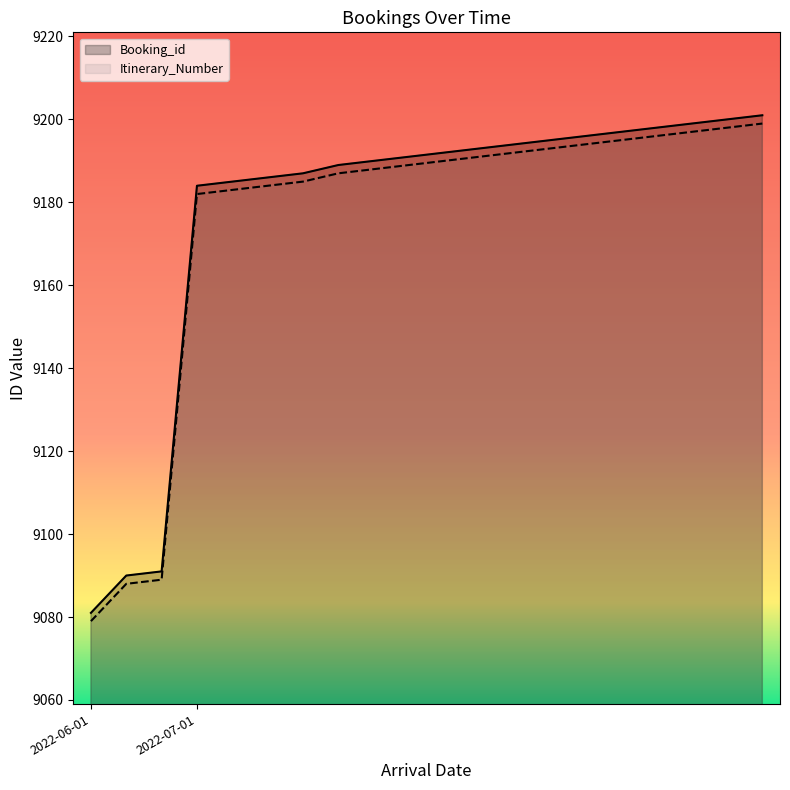

True or false: Booking_id and Itinerary_Number intersect in this chart.

False